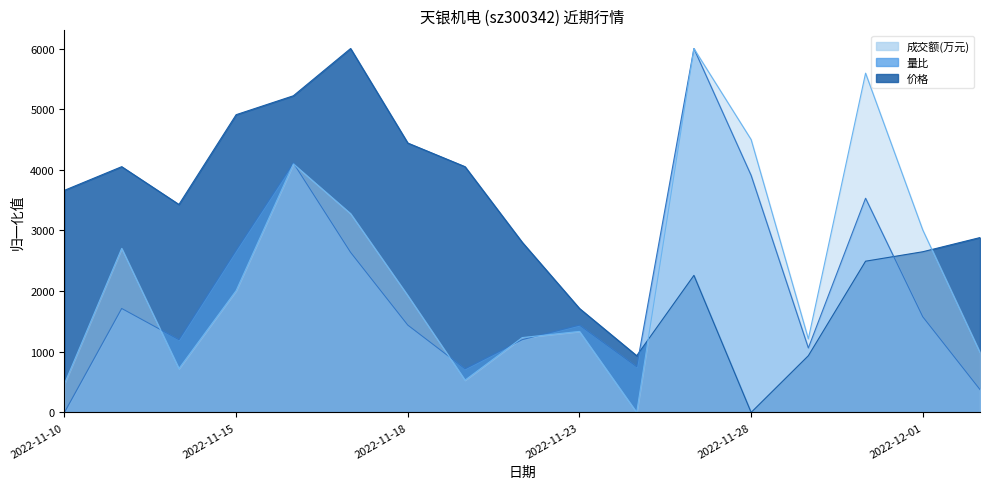

Which series has the largest range (max minus min)?

成交额(万元)